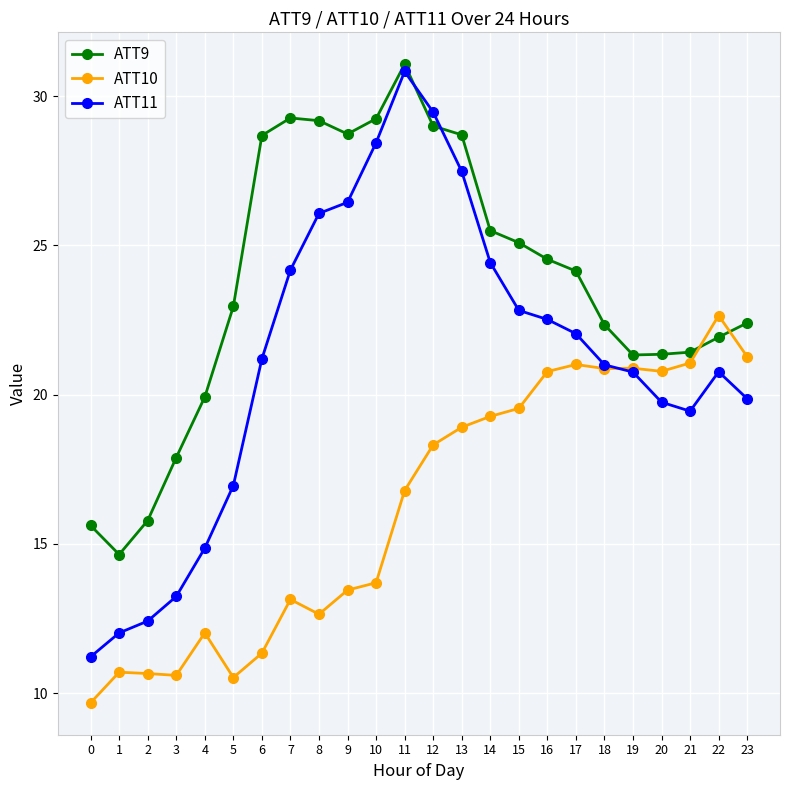

True or false: ATT11 has more than 0 points higher than both neighbors.

True